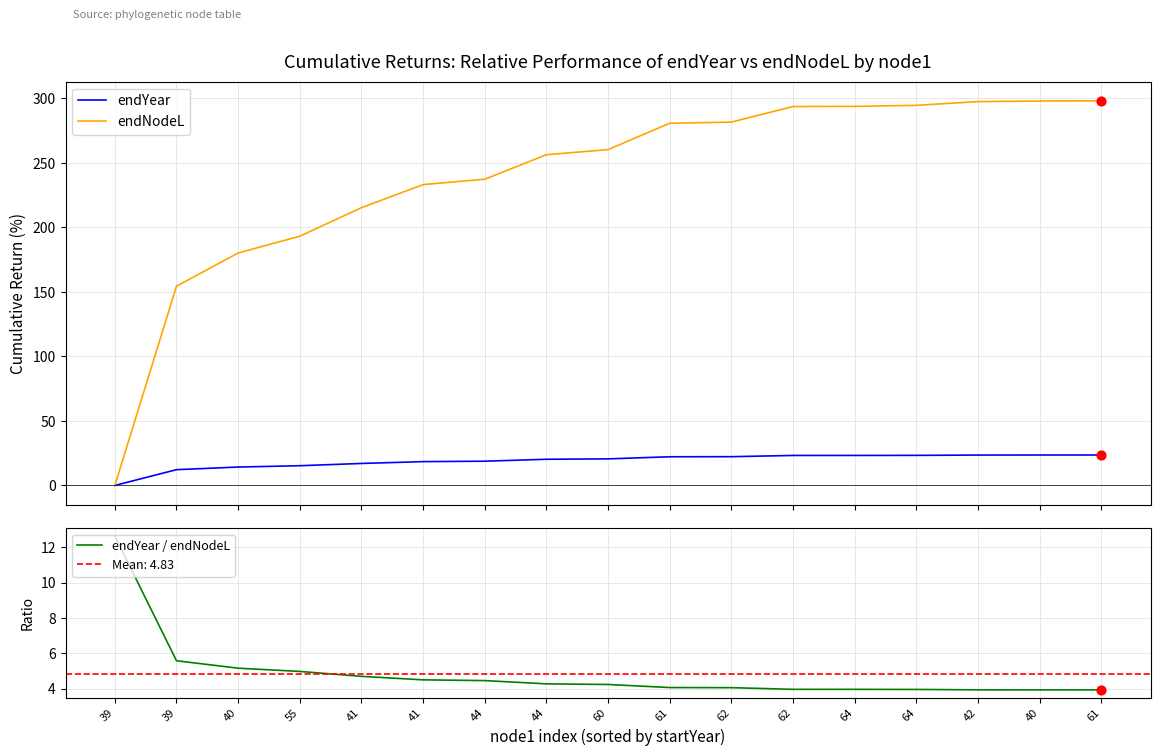

Which series has the largest total across all categories?

endNodeL